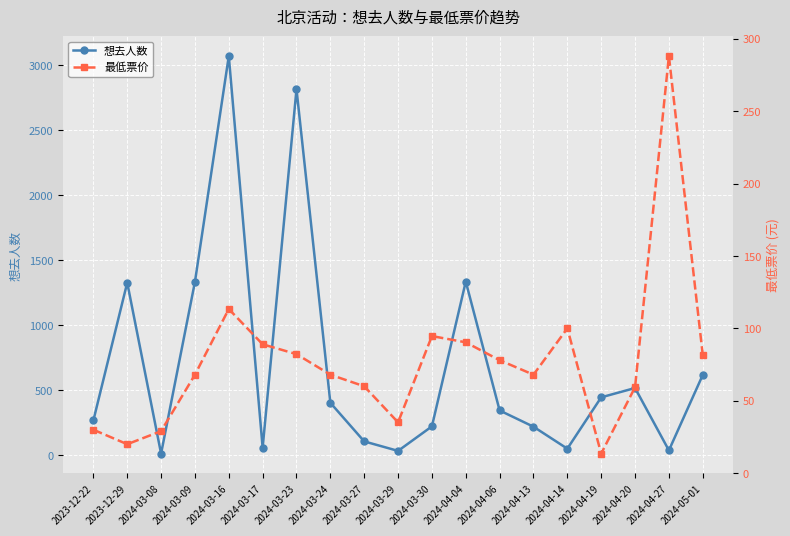

Reading left to right, transcribe all the data shown in this chart.

想去人数: 267.0	1327.0	12.0	1333.0	3070.0	57.5	2815.4	403.0	106.0	33.0	221.7	1335.4	344.0	219.0	50.0	445.0	516.7	37.0	617.0
最低票价: 30.0	20.0	29.0	68.0	113.3	89.0	82.2	68.0	60.0	35.1	94.7	90.4	78.0	68.0	100.0	13.5	59.3	288.0	81.7